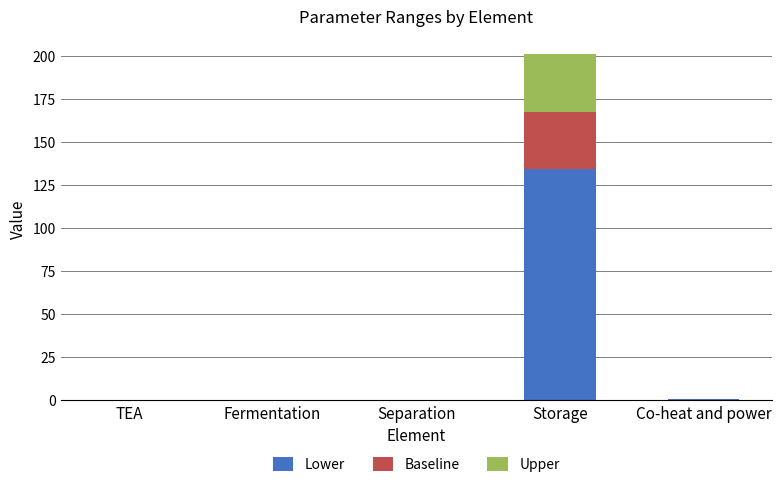

At which category is the sum across all series the highest?

Storage